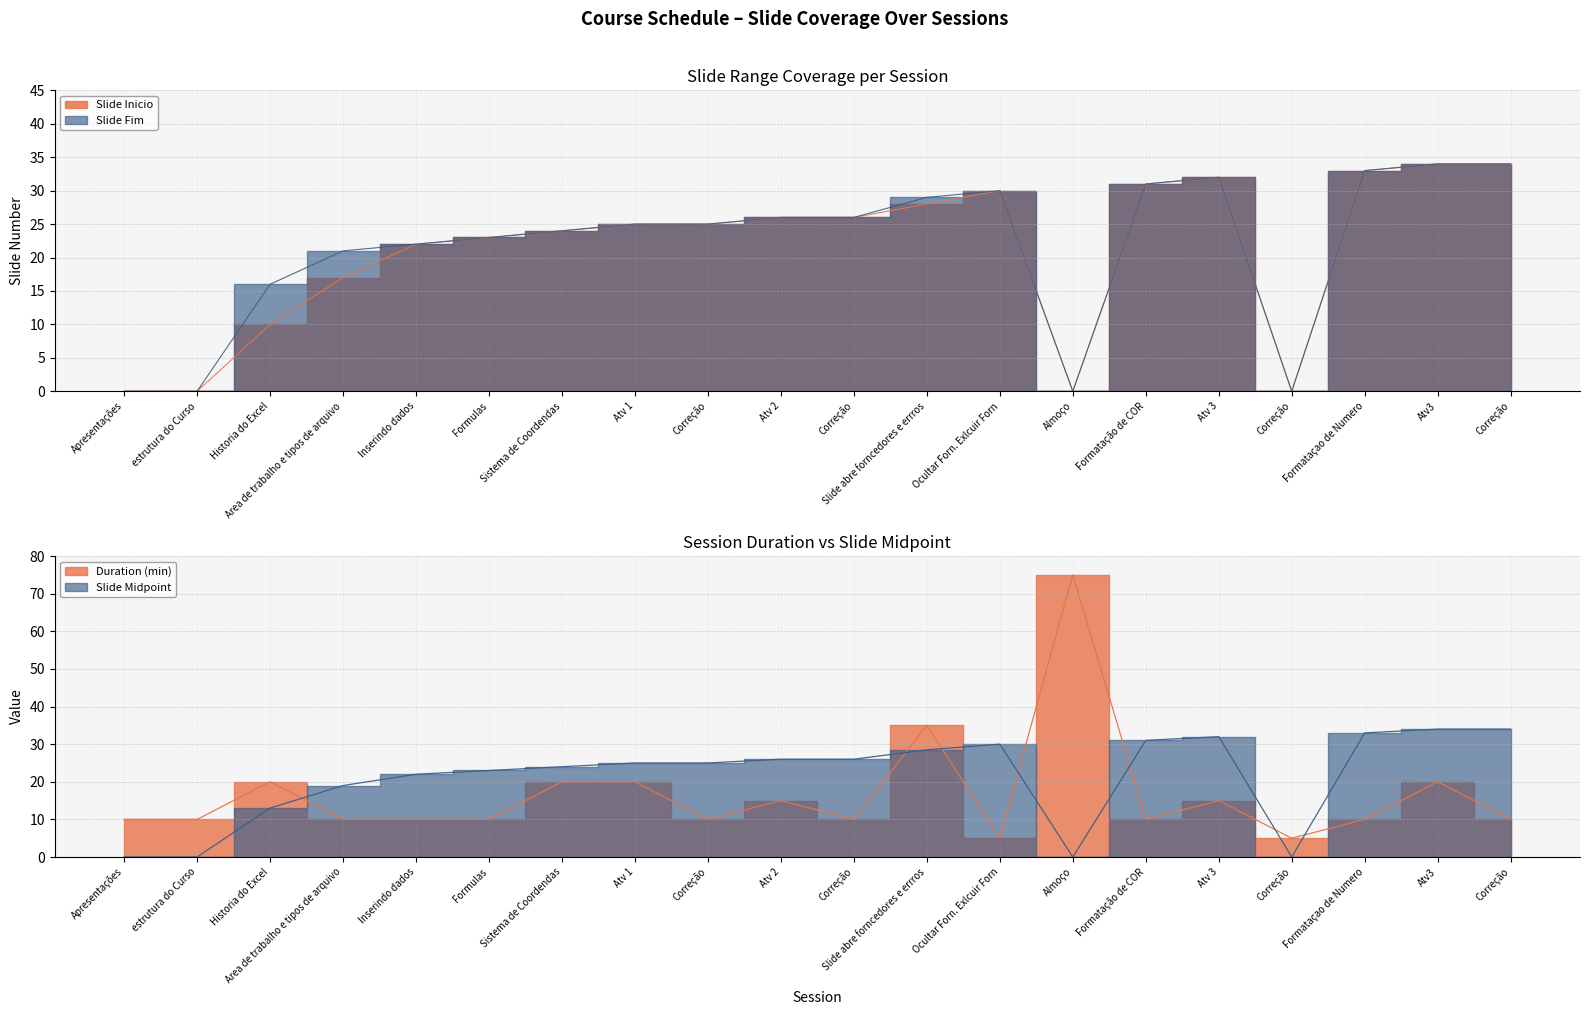

At Correção, list the series in order from smallest to largest.

Slide Inicio, Slide Fim